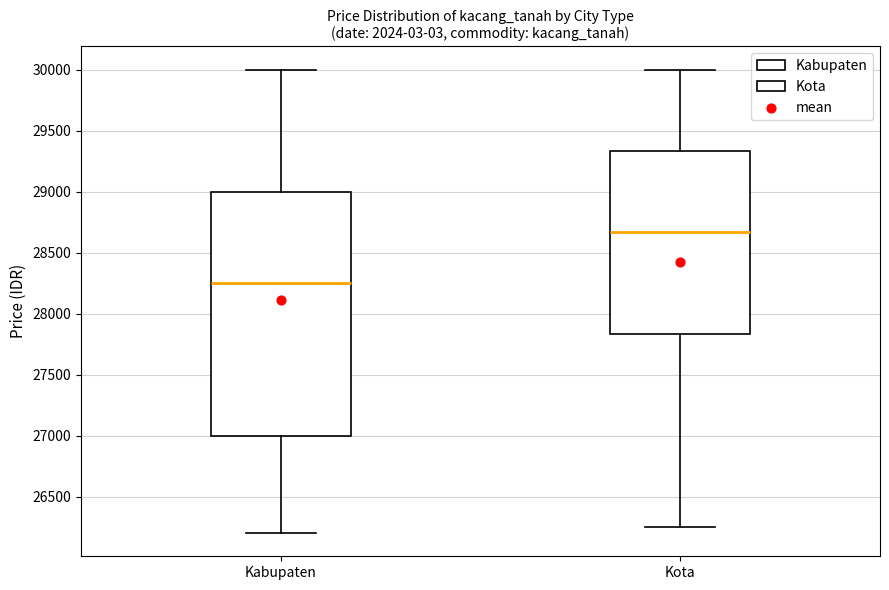

Reading left to right, read every box against the y-axis: the position of its median line, the range the box covers, and the ends of its whiskers. The values are not printed on the chart, so give them approximately, as read against the axis.

Kabupaten: median 28250, box 27000 to 29000, whiskers 26200 to 30000
Kota: median 28650, box 27850 to 29350, whiskers 26250 to 30000